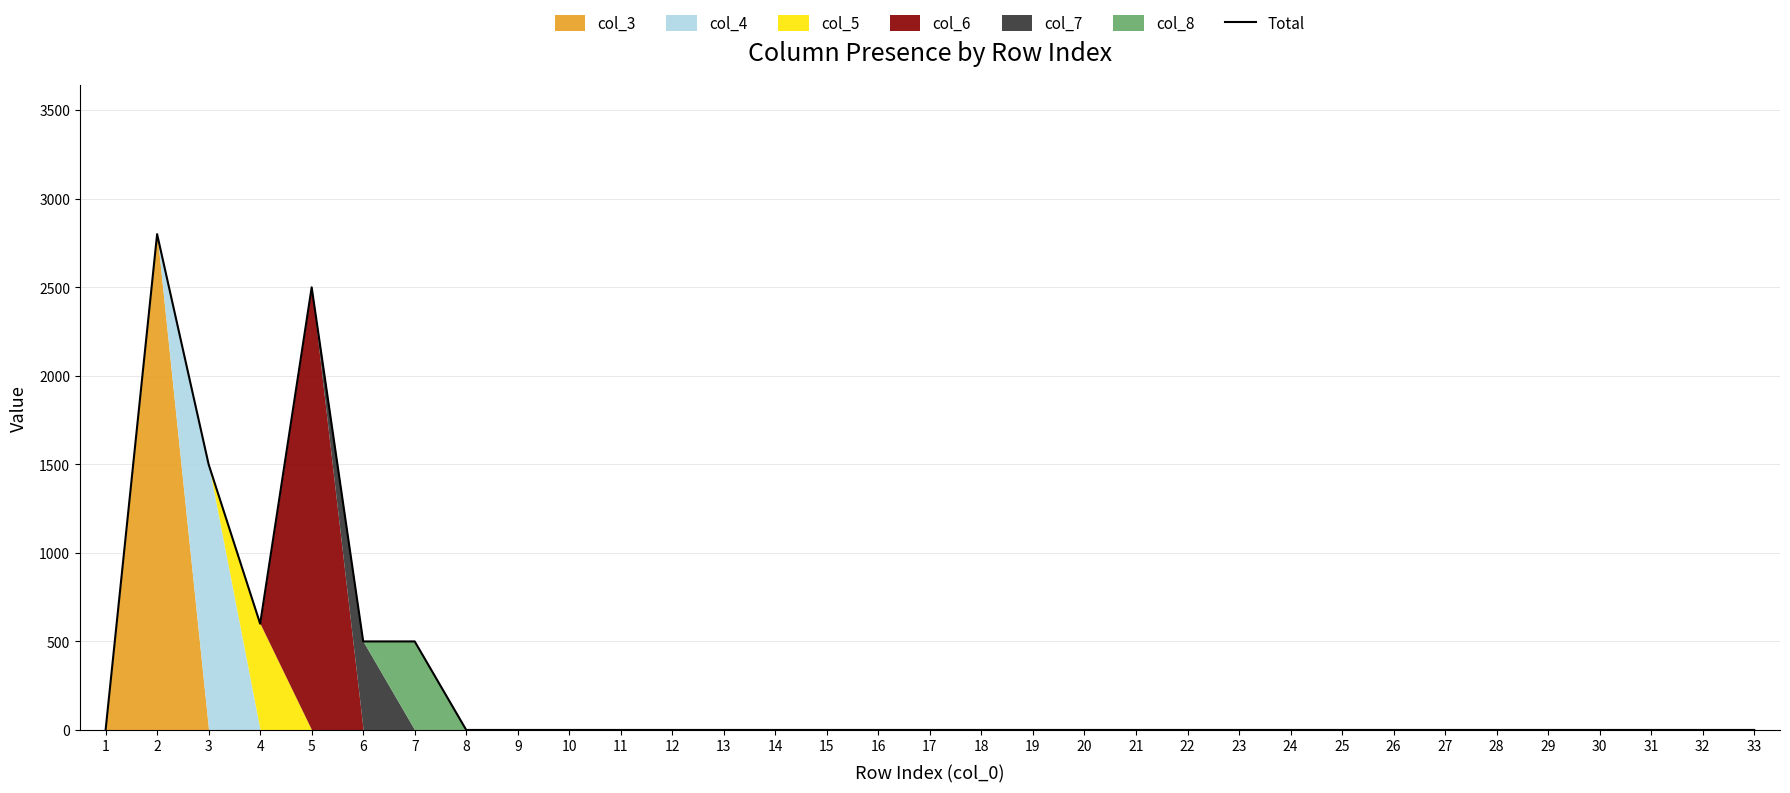

What is the difference between the second highest and second lowest values?

2500